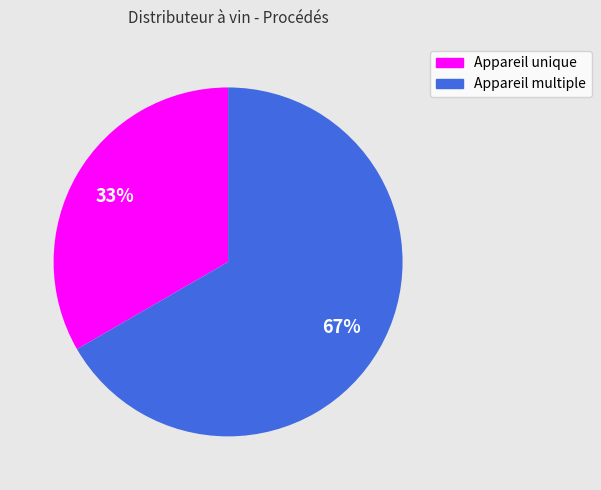

Do Appareil multiple and Appareil unique together represent more than half of the pie?

Yes